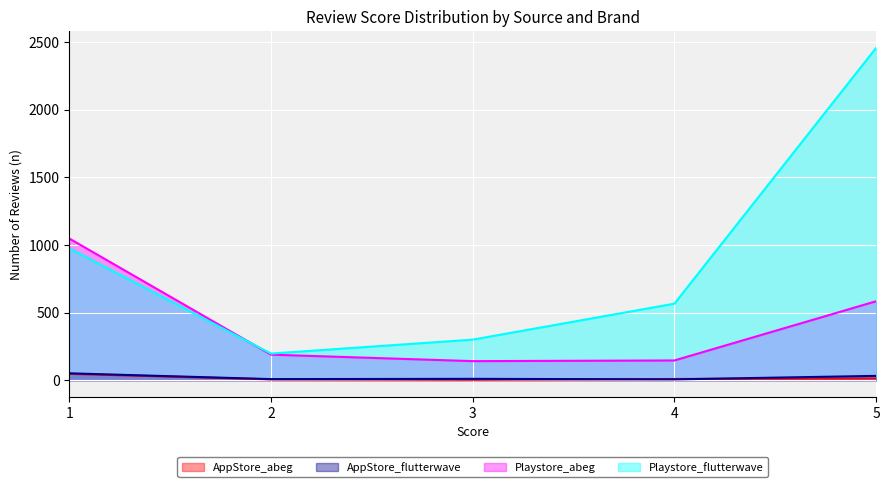

What is the difference between the maximum and minimum values in the Playstore_abeg series?

907